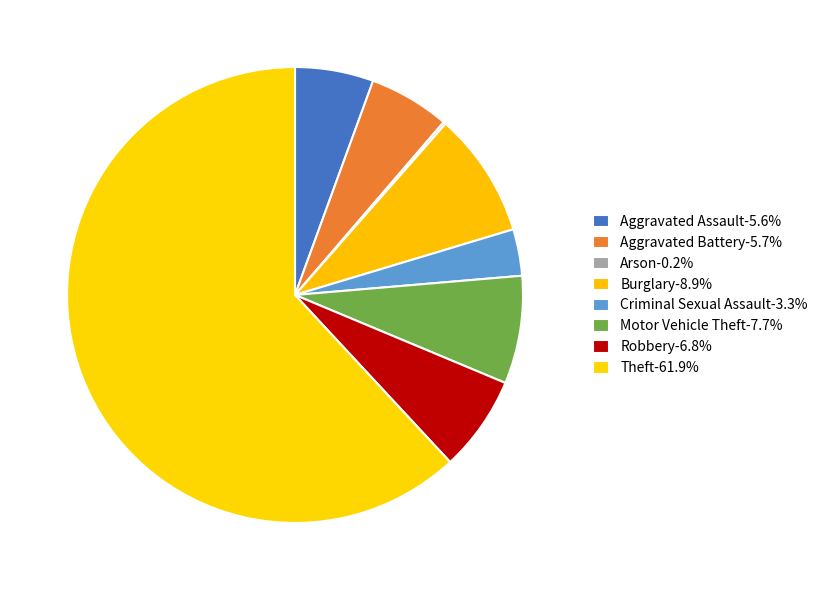

Is there a majority slice in this chart?

Yes